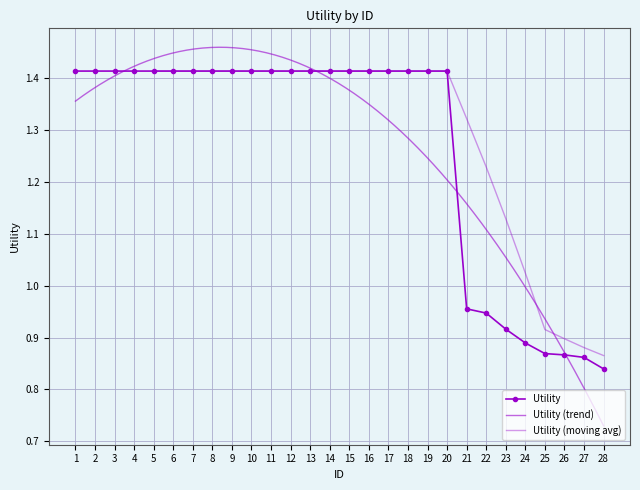

Reading right to left, extract all data points from this chart.

28=0.8	27=0.9	26=0.9	25=0.9	24=0.9	23=0.9	22=0.9	21=1.0	20=1.4	19=1.4	18=1.4	17=1.4	16=1.4	15=1.4	14=1.4	13=1.4	12=1.4	11=1.4	10=1.4	9=1.4	8=1.4	7=1.4	6=1.4	5=1.4	4=1.4	3=1.4	2=1.4	1=1.4